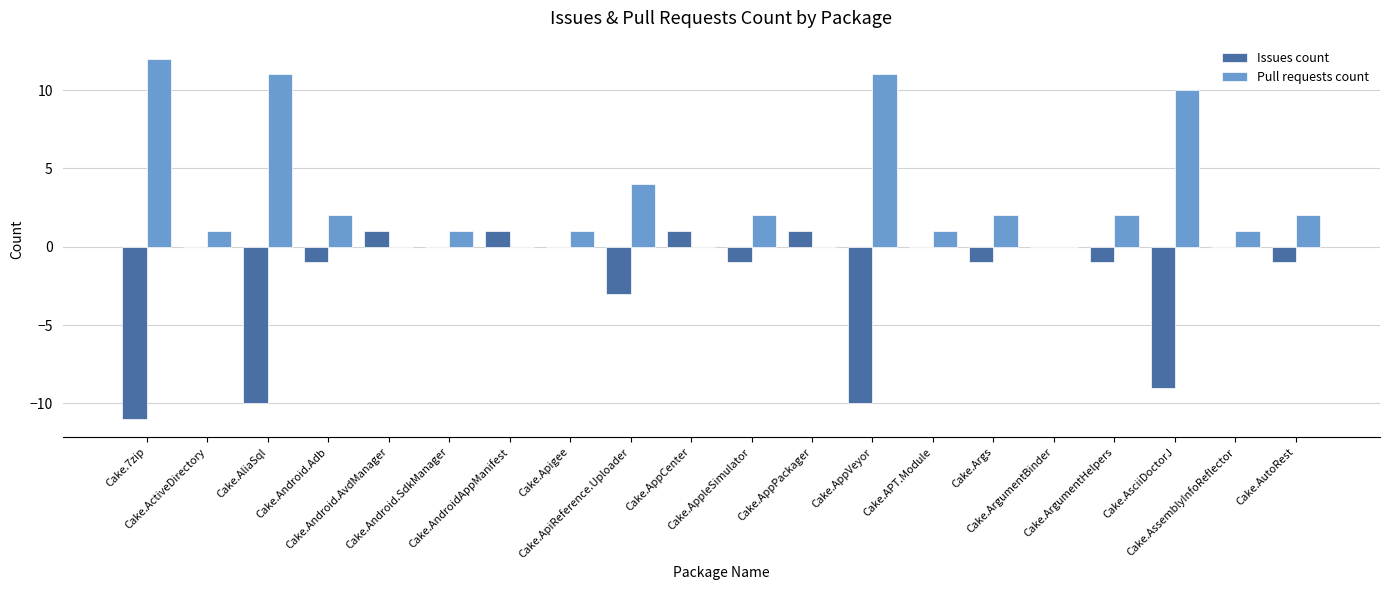

Which label corresponds to the largest value in the chart?

Cake.7zip